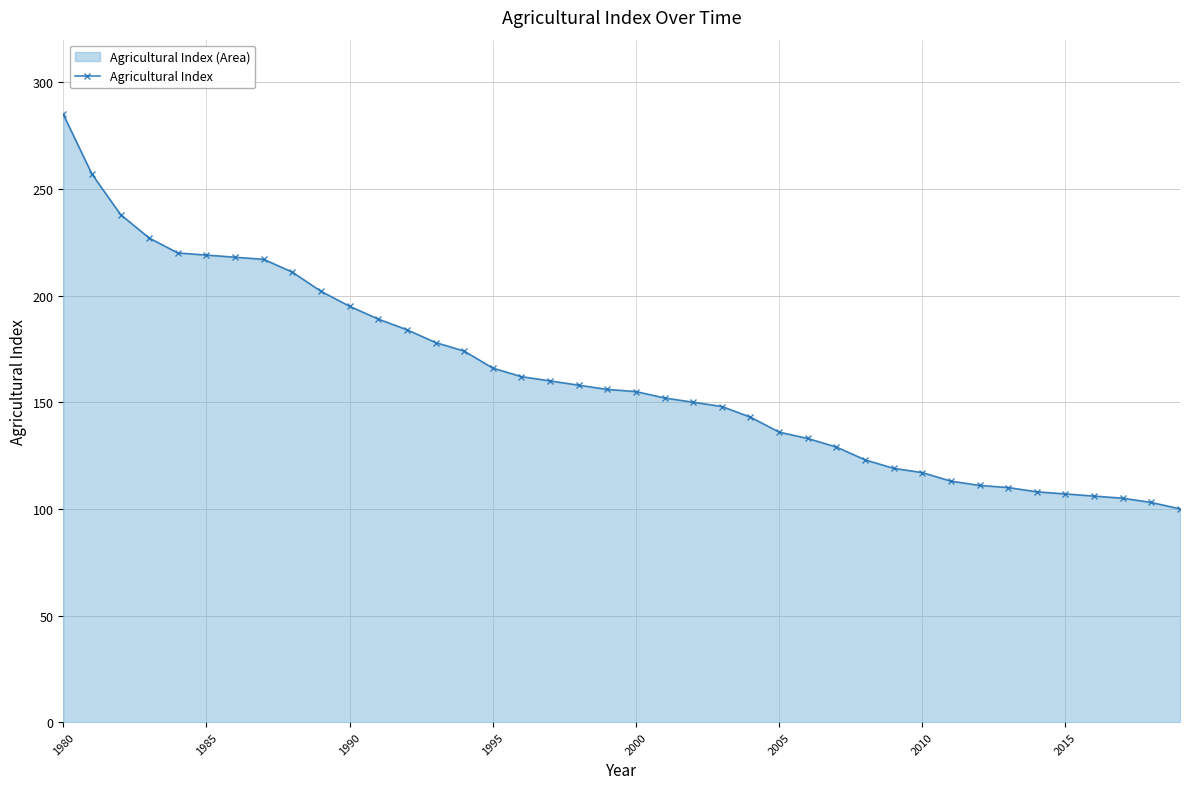

What is the average value?

162